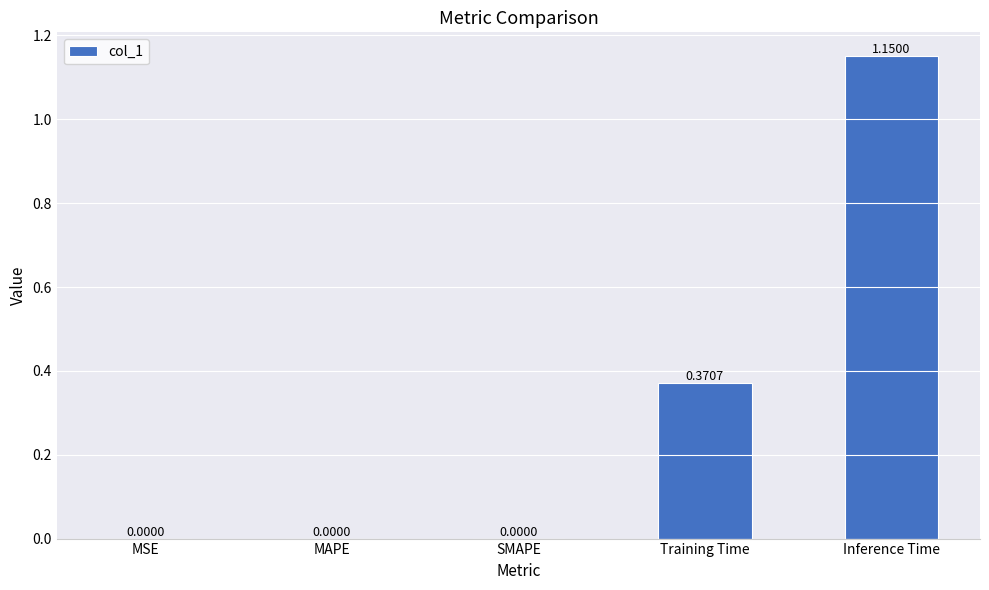

At which category does the chart reach its peak across all series?

Inference Time